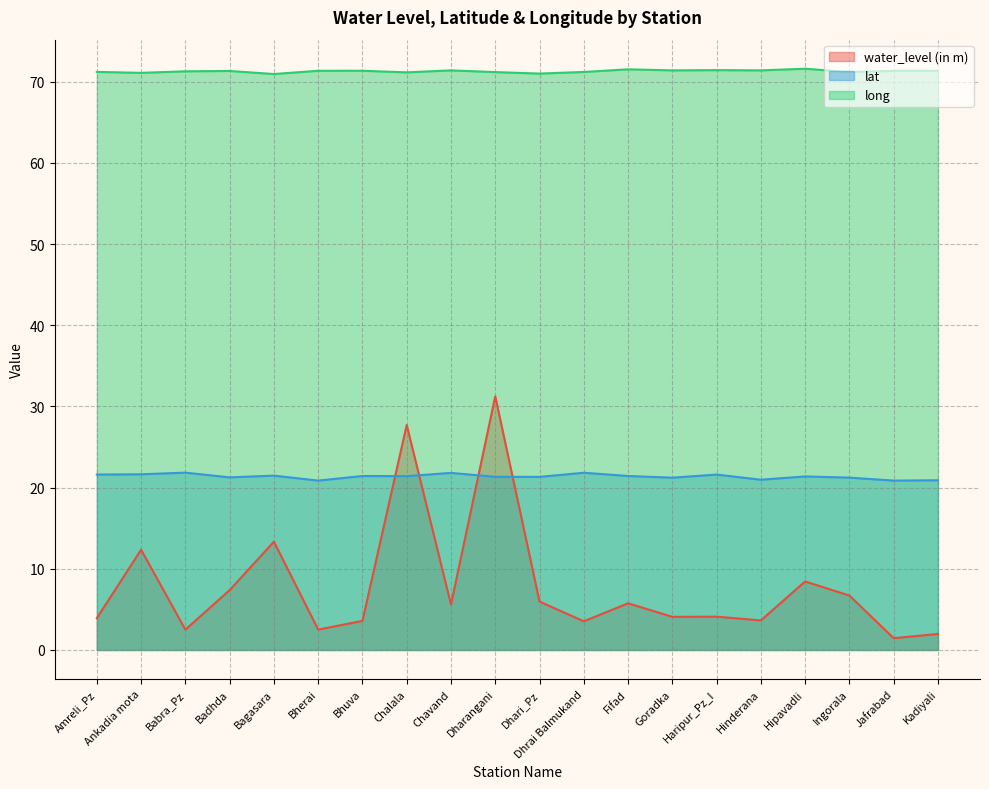

How many lines are shown in the chart?

3